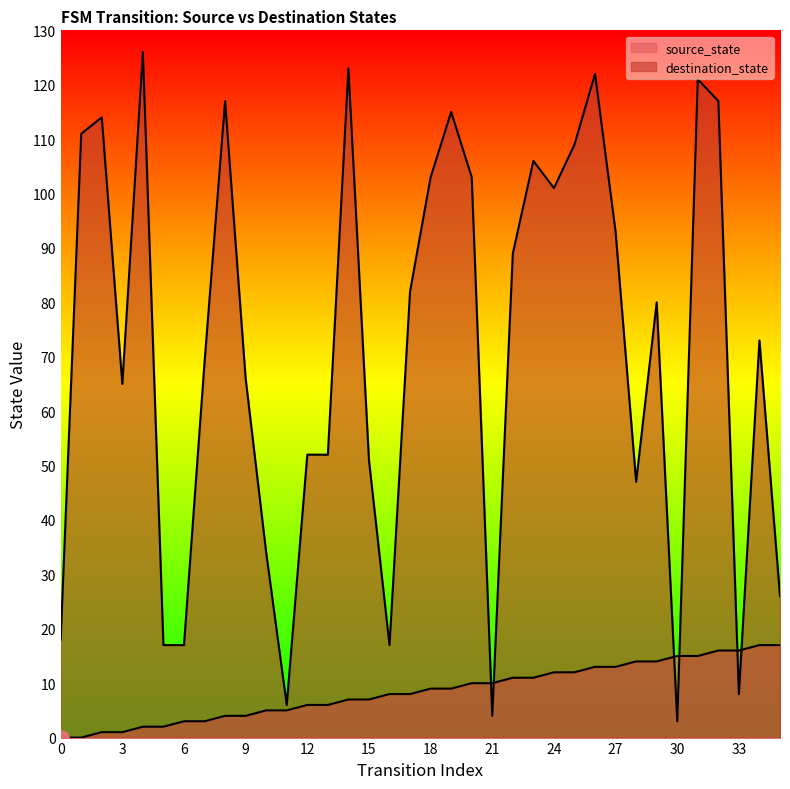

Which series reaches the maximum Y coordinate?

destination_state